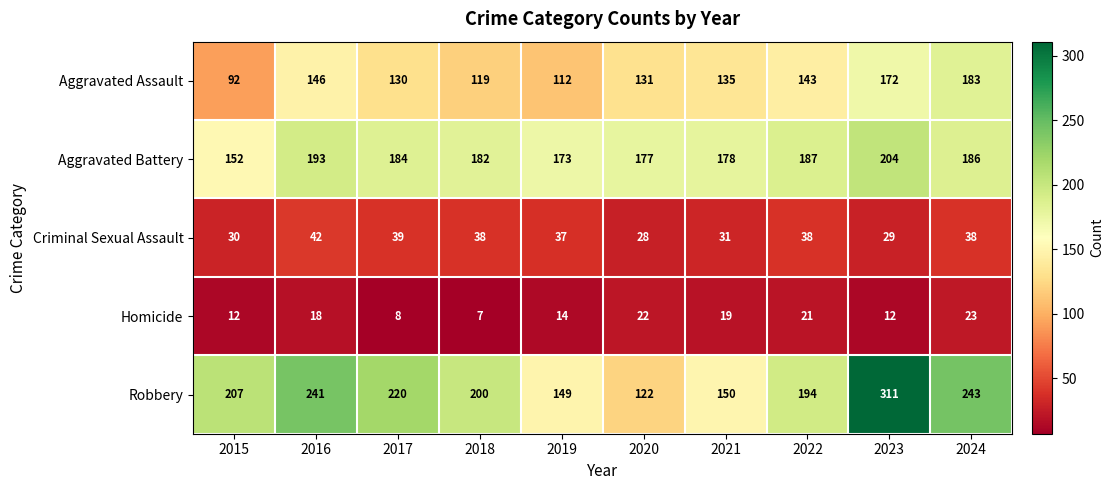

Which series has the largest range (max minus min)?

Robbery